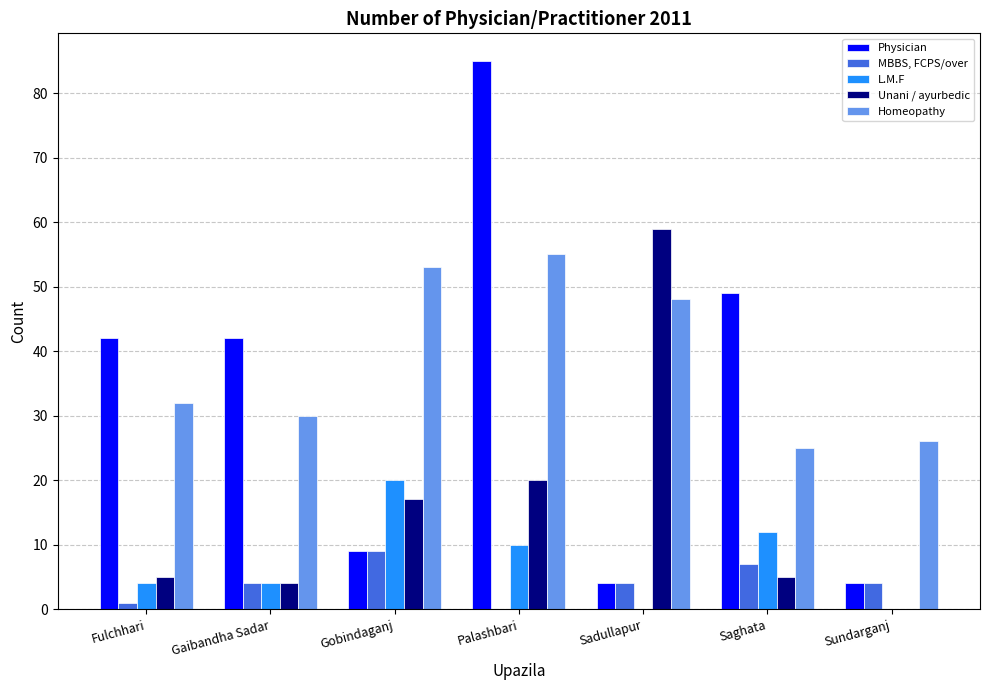

What is the total value across all series at Sadullapur?

115